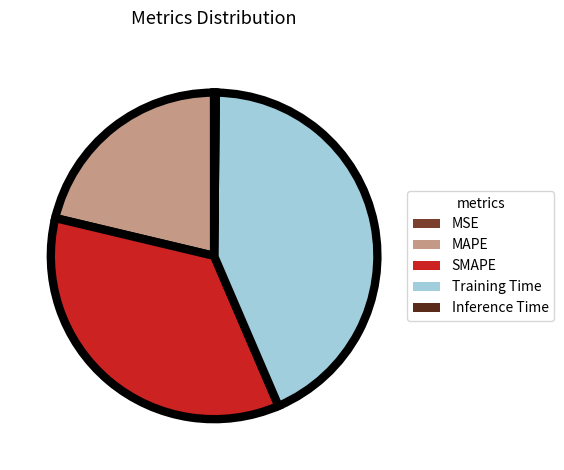

Does any single category account for the majority?

No